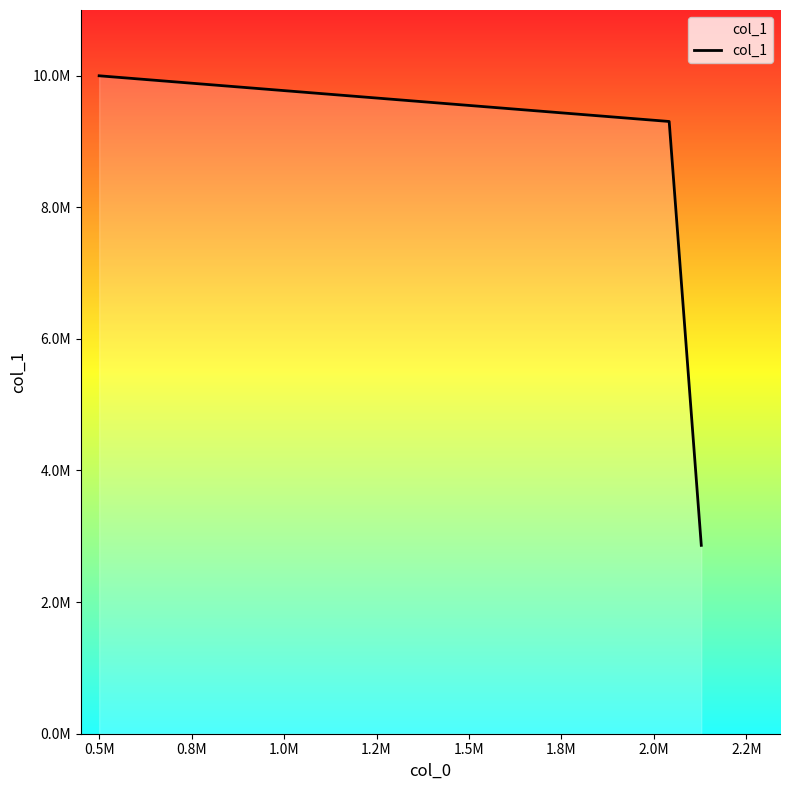

Does the chart have visible grid lines?

No